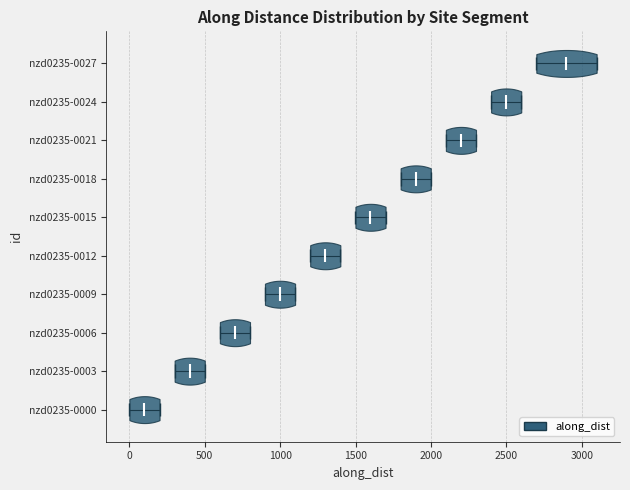

What is the highest point the violin for nzd0235-0027 reaches on the x-axis? The values are not printed on the chart, so give them approximately, as read against the axis.

3100